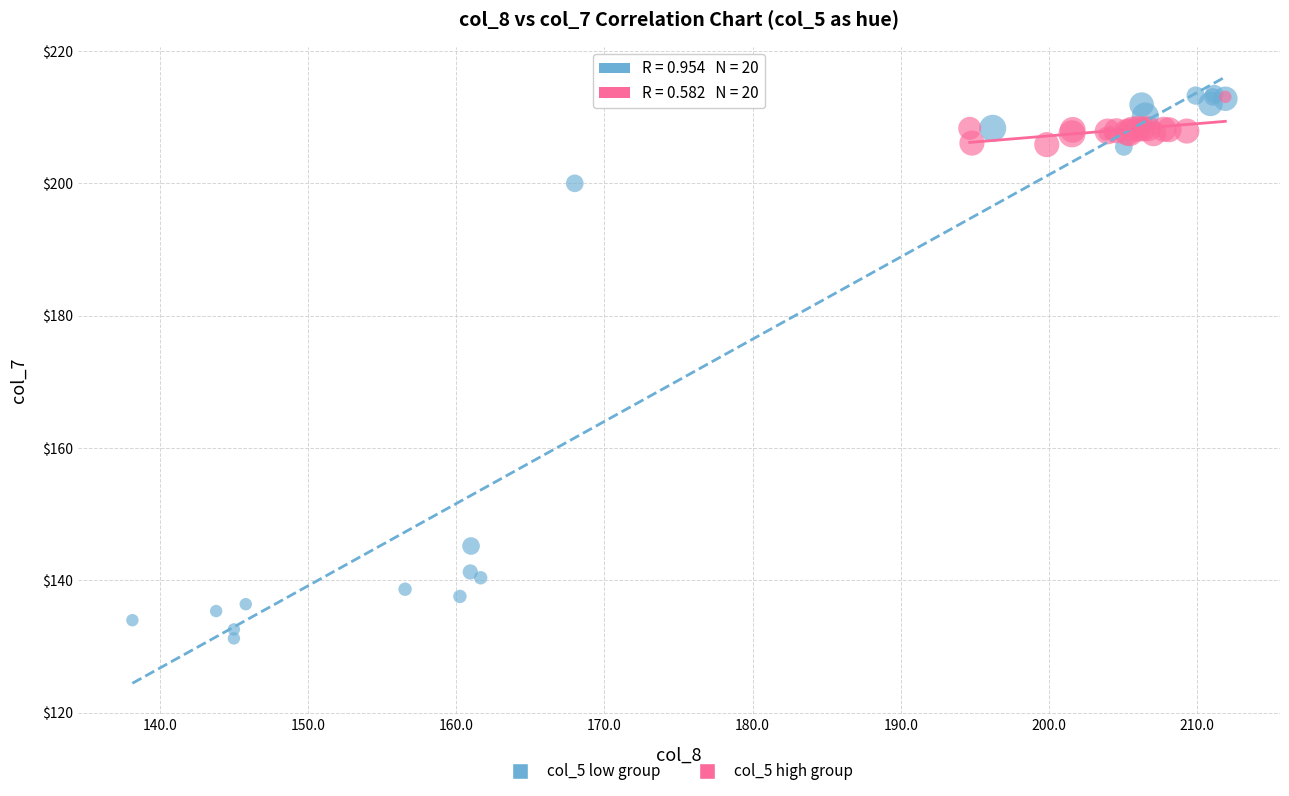

Which series contains the lowest Y value?

col_5 low group